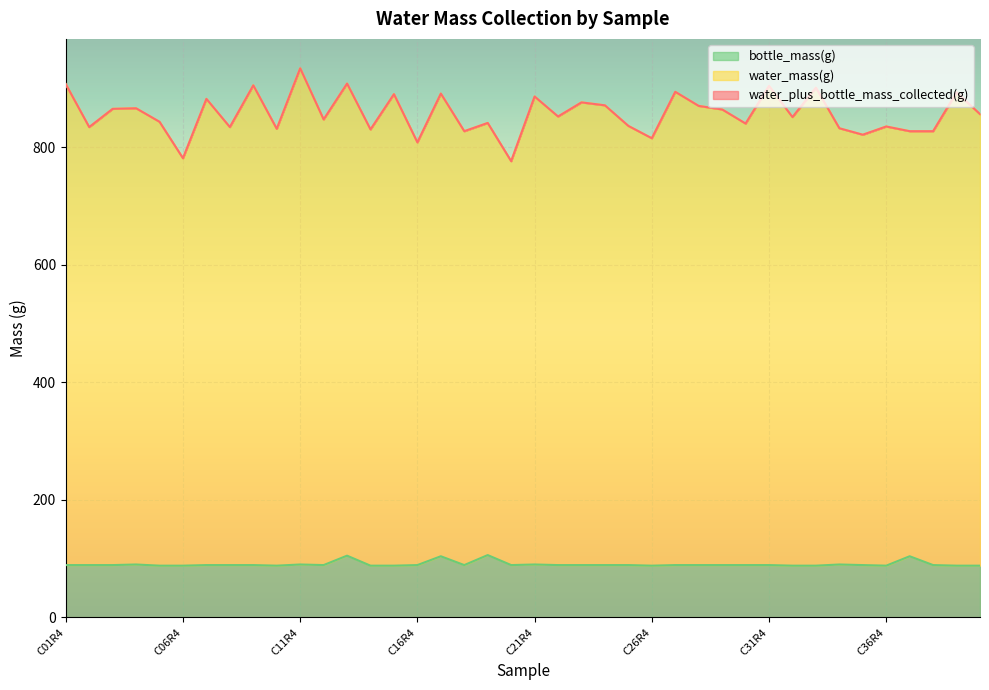

At how many categories does at least one series exceed 787?

38